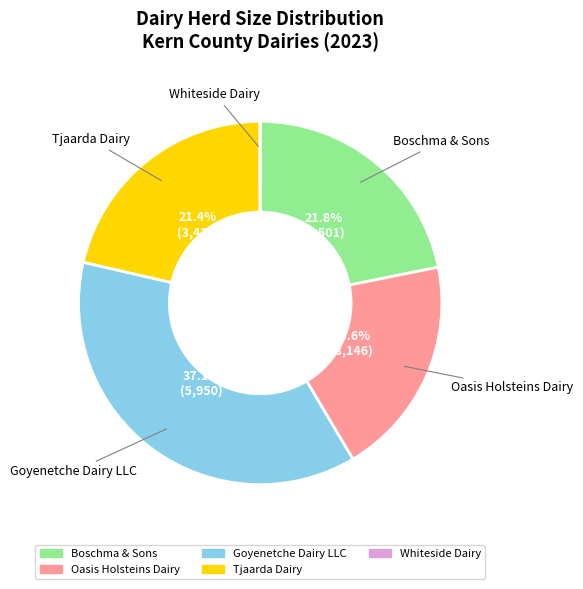

How much of the chart is everything except Tjaarda Dairy?

78.6%